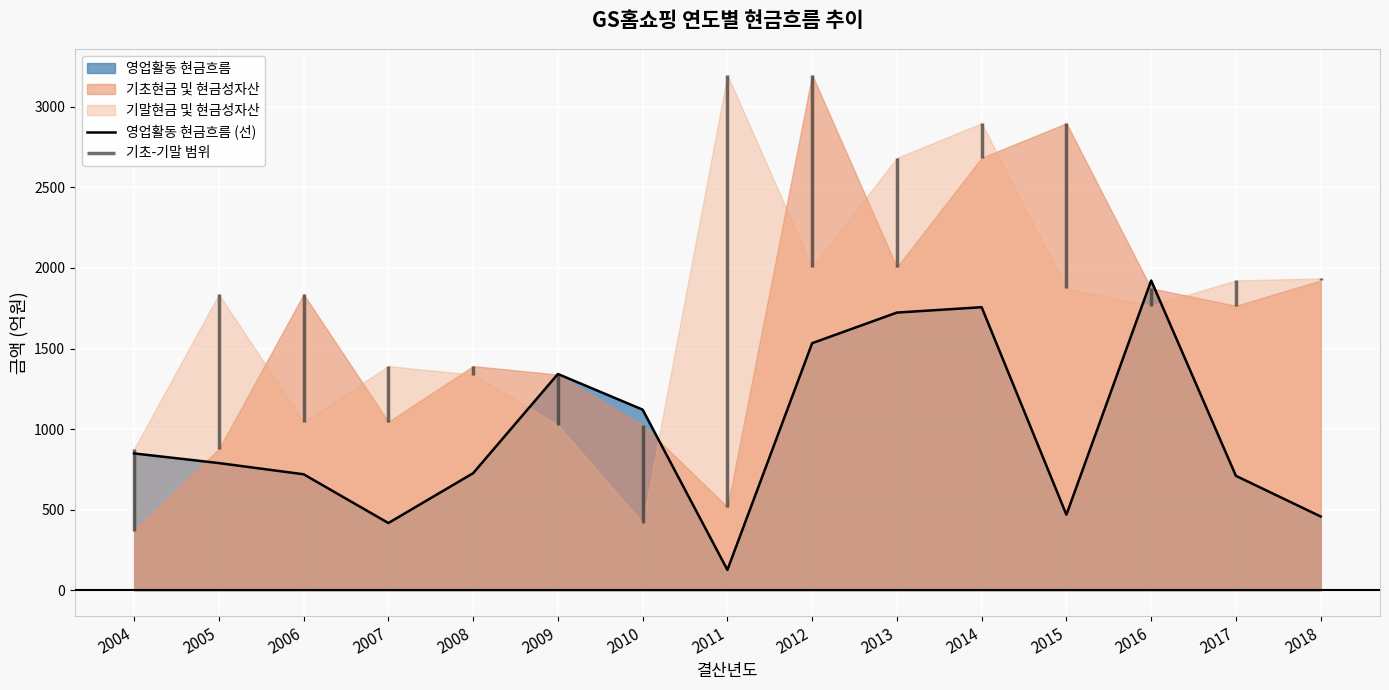

Which category has the lowest value in the 영업활동 현금흐름 (선) series?

2011